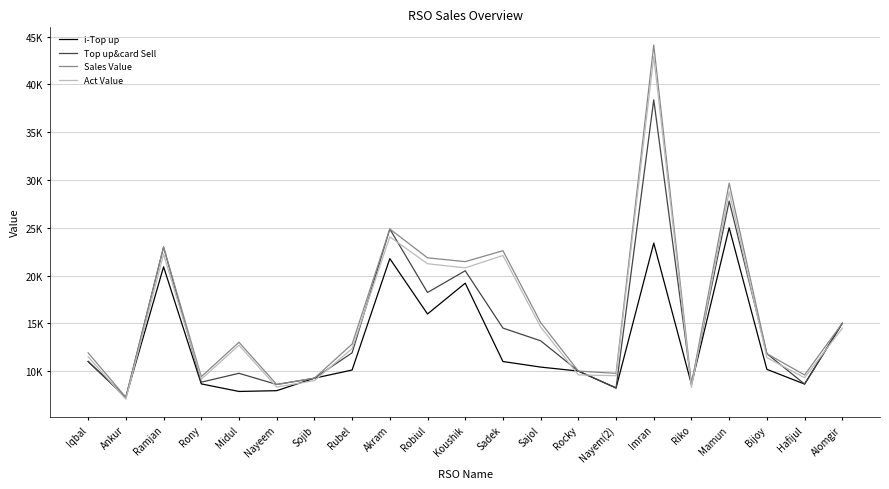

Reading right to left, what are all the values shown in this chart?

i-Top up: 15000.0	8639.0	10181.0	25000.0	8605.0	23395.0	8230.0	10000.0	10418.0	11000.0	19200.0	15974.0	21771.0	10110.0	9253.0	7948.0	7866.0	8658.0	20914.0	7250.0	11000.0
Top up&card Sell: 15000.0	8639.0	11821.0	27800.0	8605.0	38395.0	8230.0	10000.0	13168.0	14500.0	20500.0	18224.0	24871.0	11910.0	9253.0	8598.0	9766.0	8838.0	22984.0	7250.0	11000.0
Sales Value: 15000.0	9594.0	11821.0	29665.0	8605.0	44125.0	9758.0	10000.0	15078.0	22596.0	21455.0	21853.0	24871.0	12820.0	9253.0	8598.0	13013.0	9411.0	22984.0	7250.0	11910.0
Act Value: 14487.5	9300.4	11404.9	28770.5	8288.4	42920.1	9510.7	9605.0	14615.9	22100.2	20800.2	21234.8	24050.0	12350.5	8995.5	8330.6	12707.4	9141.0	22230.9	7050.6	11500.5